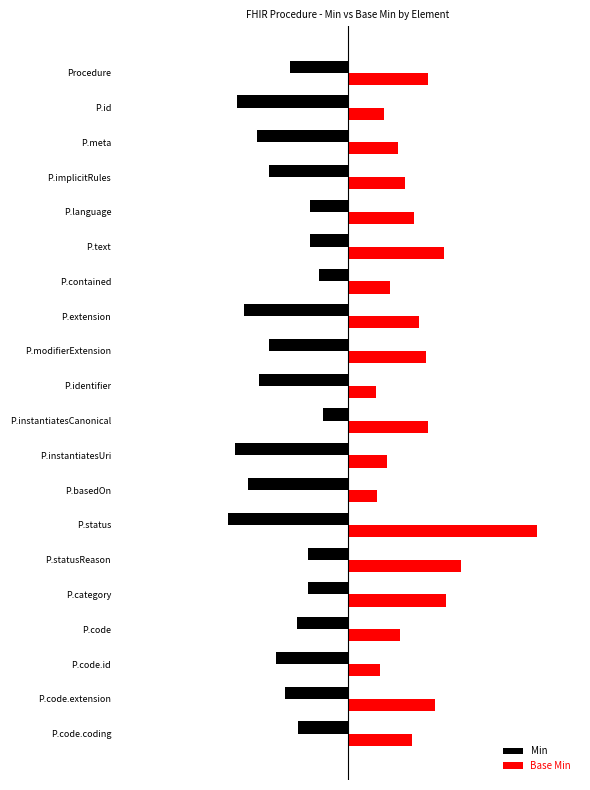

What is the maximum value shown in the chart?

2.4